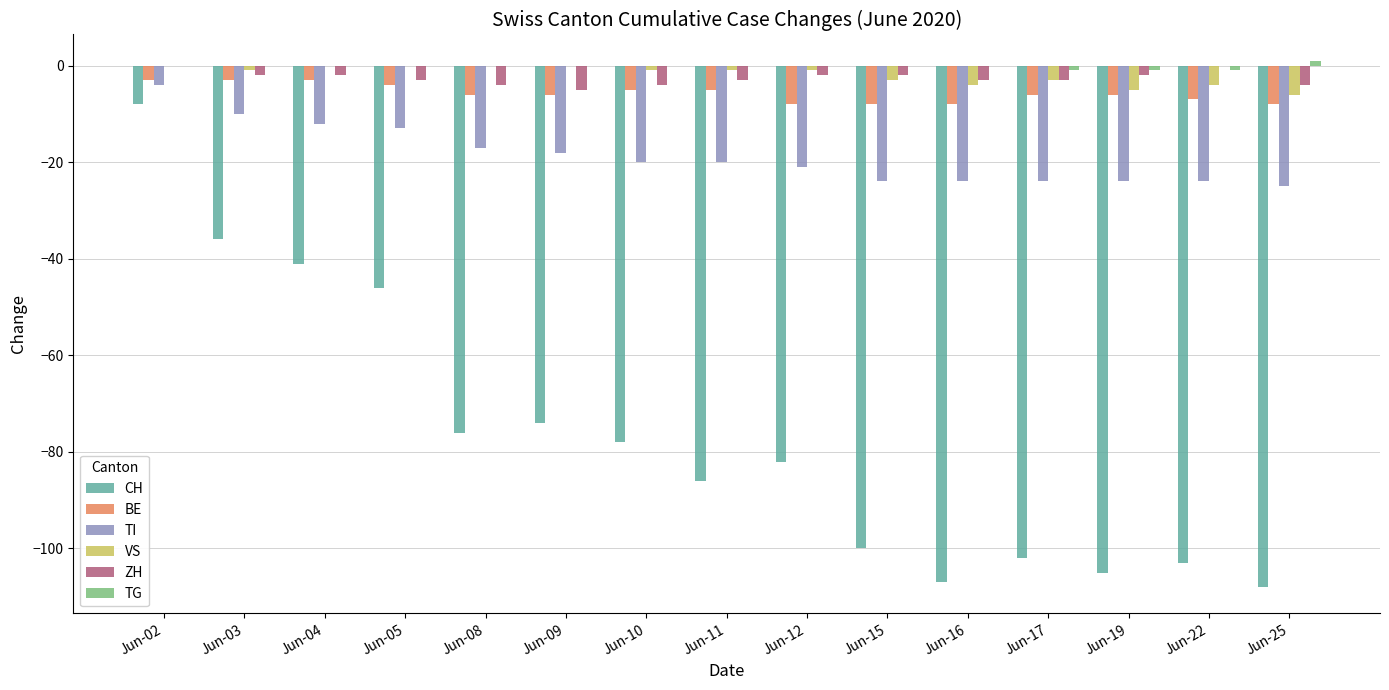

What is the difference between the ZH values at Jun-08 and Jun-02?

4